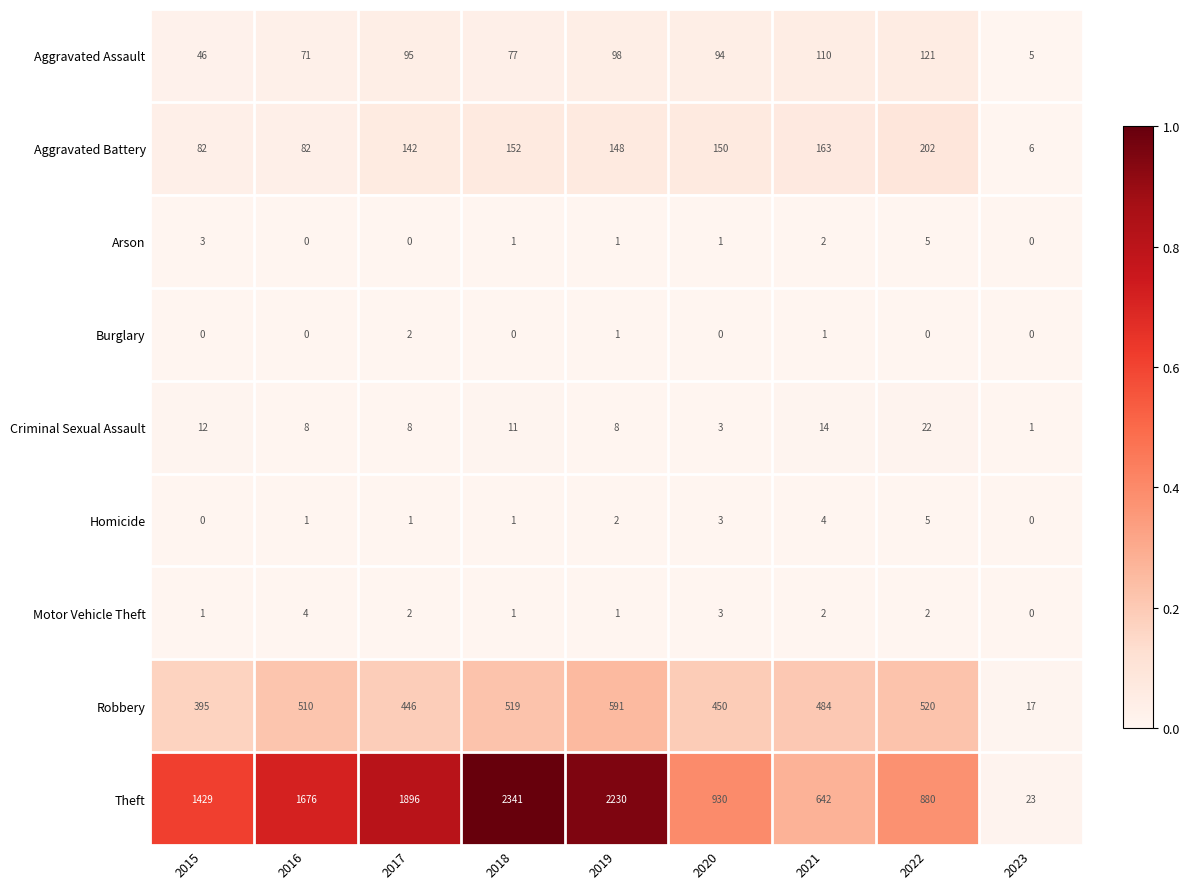

What is the difference between the Robbery values at 2022 and 2021?

36